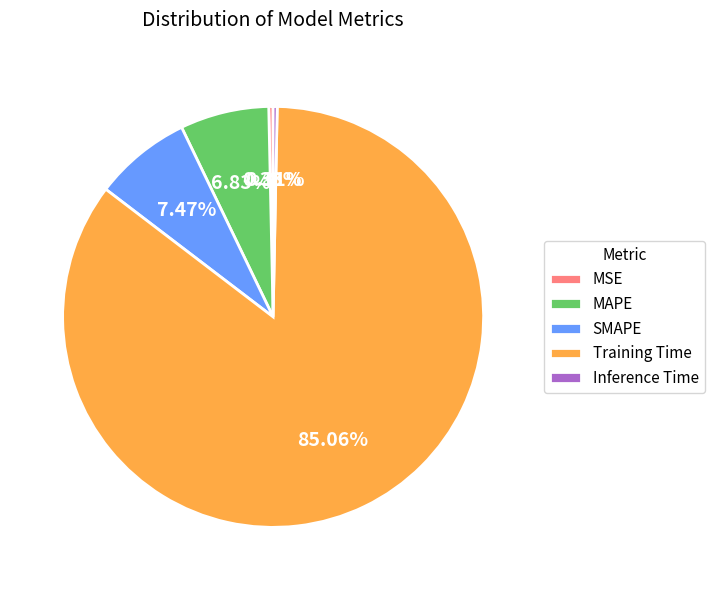

Which has a higher value, MAPE or Inference Time?

MAPE